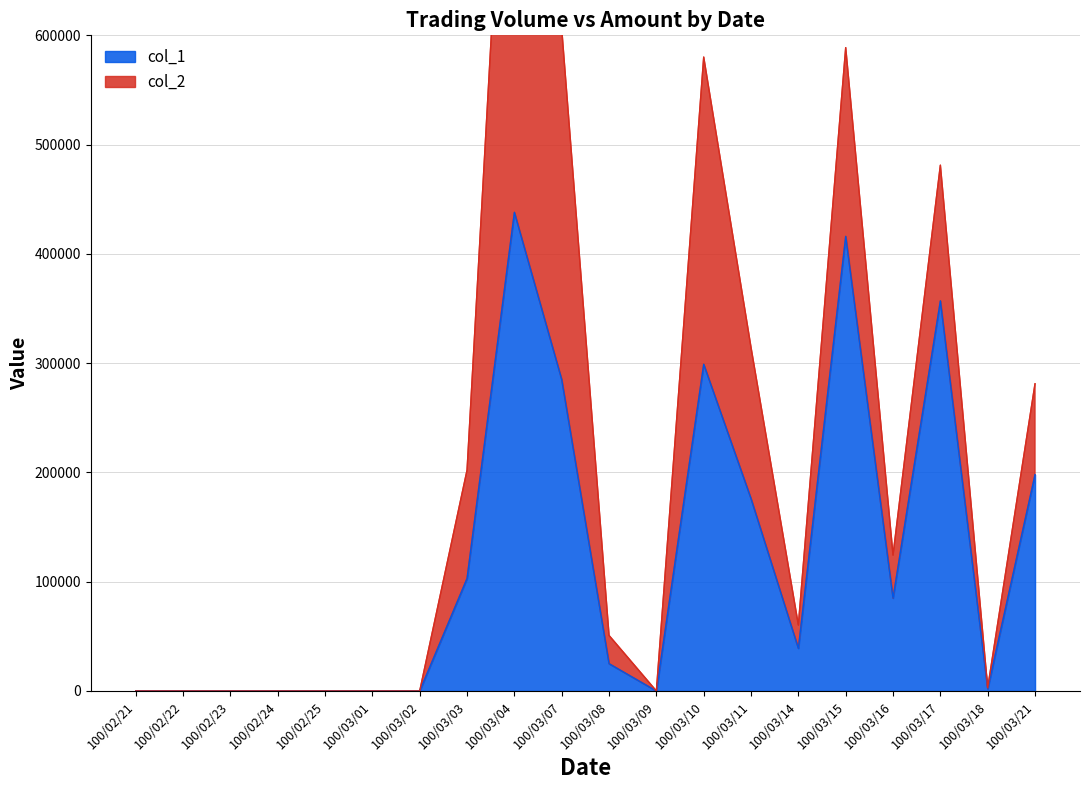

Read the value at 100/03/08.

25000